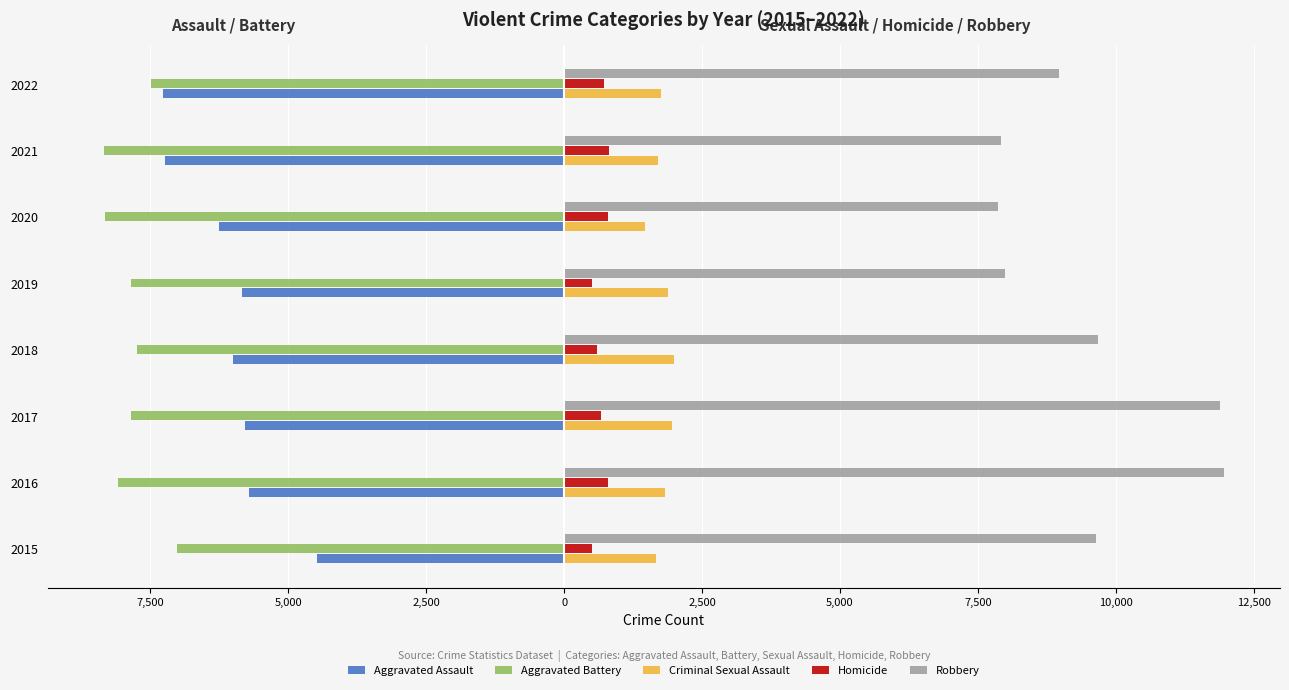

What are all the series names shown in the legend?

Aggravated Assault, Aggravated Battery, Criminal Sexual Assault, Homicide, Robbery